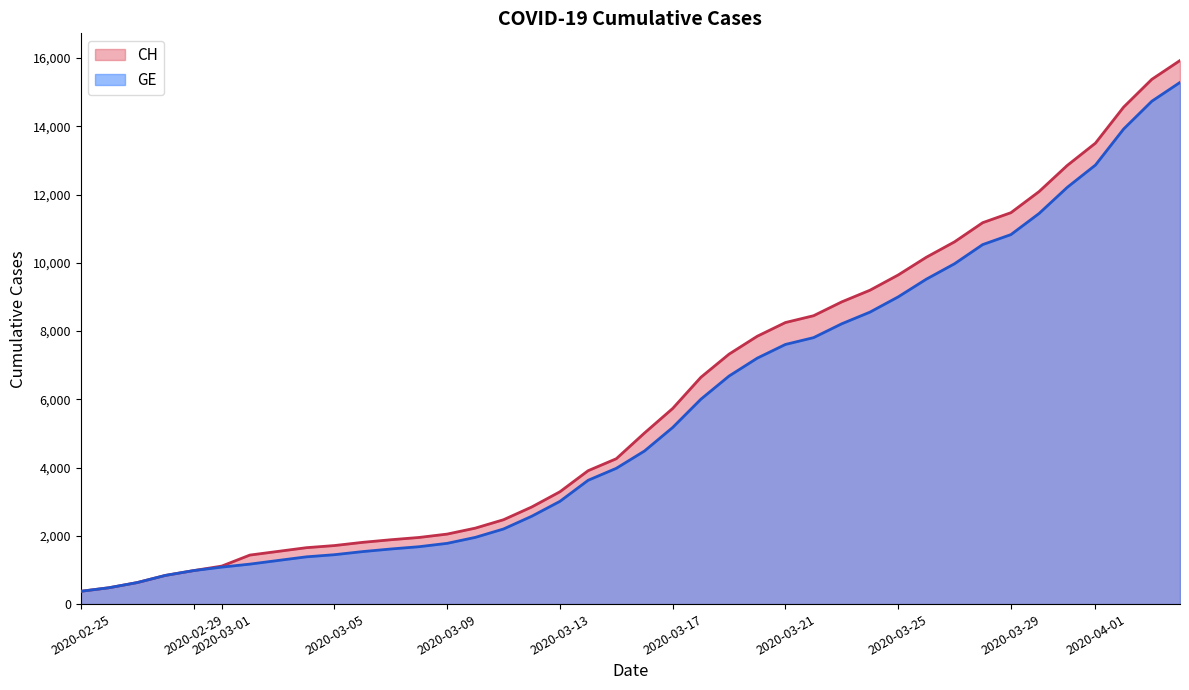

Which series has the largest total across all categories?

CH